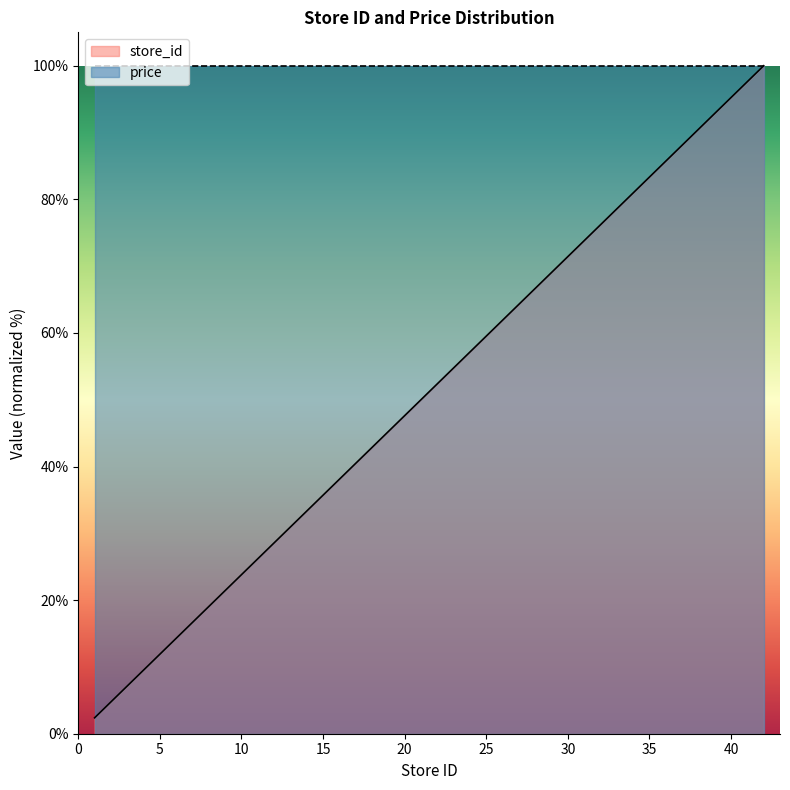

Read the value at 28.

66.7